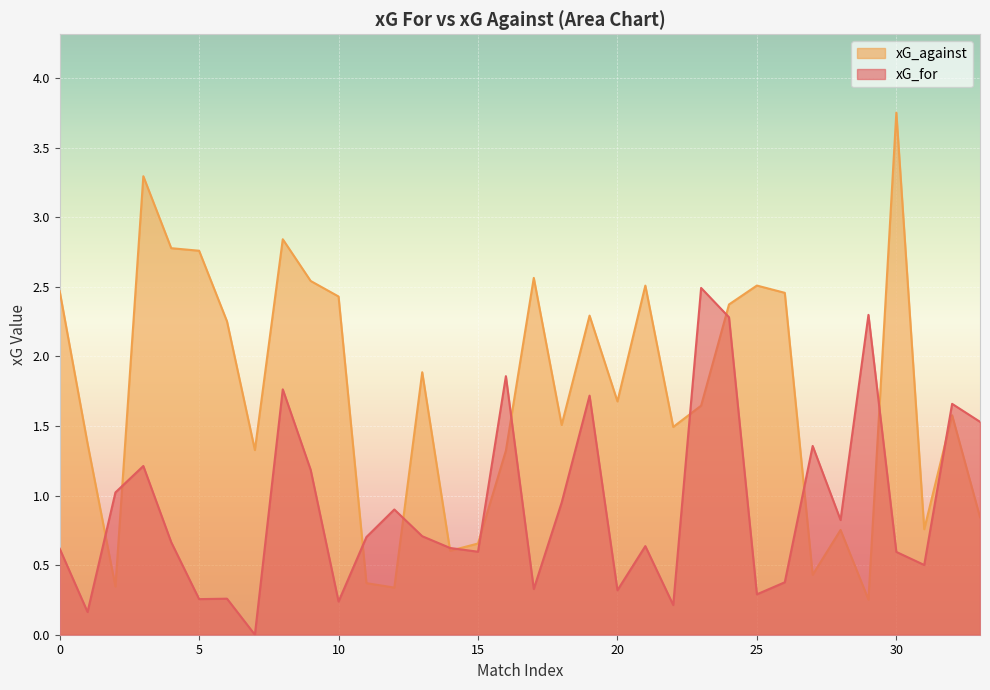

How many interior local valleys does the xG_against series have?

10